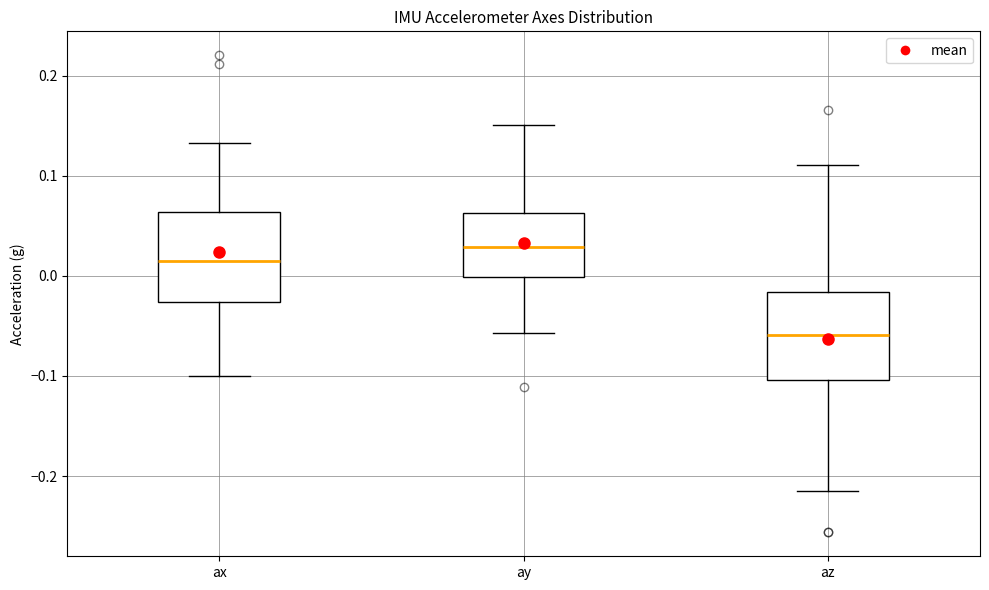

Reading left to right, transcribe this box plot: for each box, give where its median line is, the range the box spans, and where its two whiskers end, as read against the y-axis. The values are not printed on the chart, so give them approximately, as read against the axis.

ax: median 0.01, box -0.03 to 0.06, whiskers -0.10 to 0.13
ay: median 0.03, box 0.00 to 0.06, whiskers -0.06 to 0.15
az: median -0.06, box -0.10 to -0.02, whiskers -0.21 to 0.11